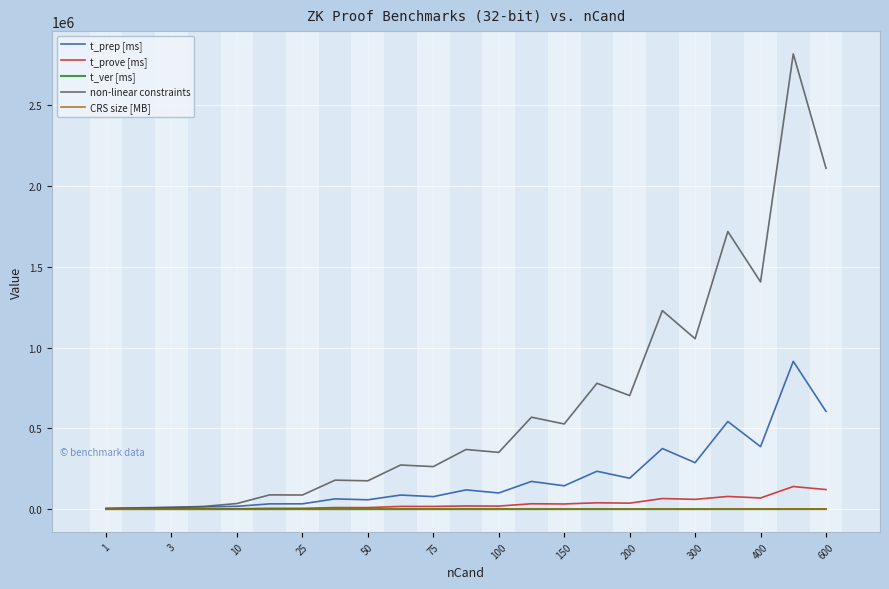

Which series has the largest total across all categories?

non-linear constraints